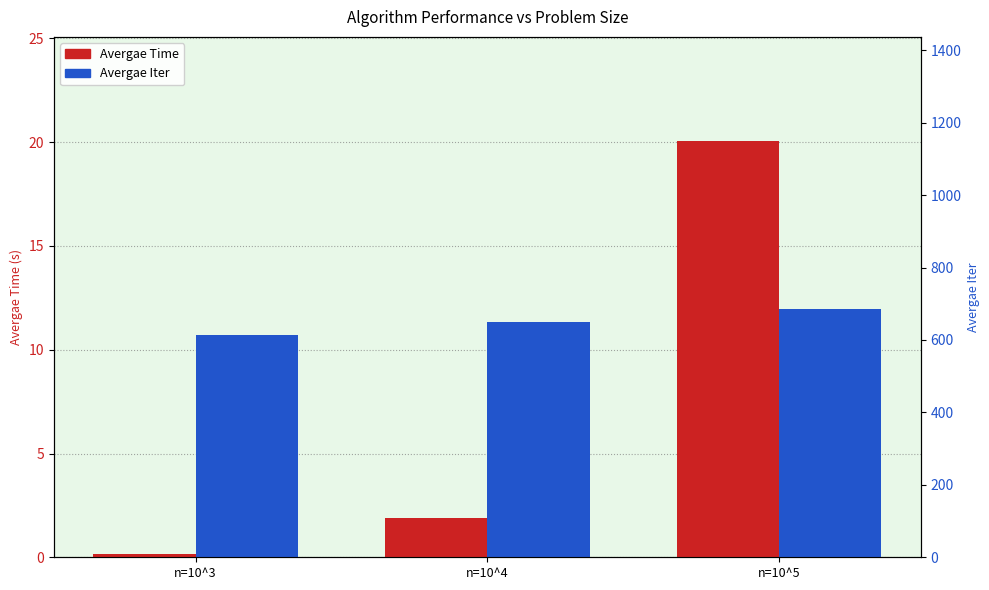

Rank the categories by Avergae Time value from highest to lowest.

n=10^5, n=10^4, n=10^3